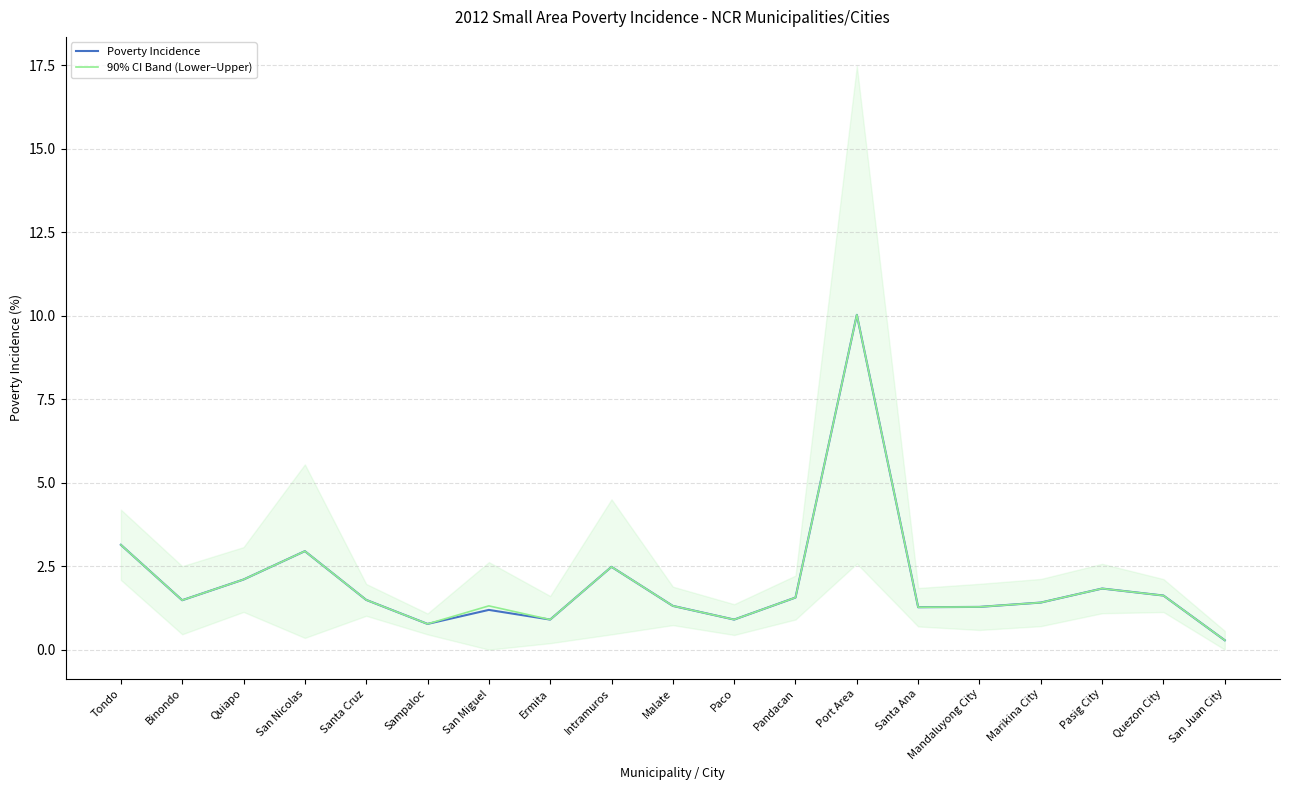

Which series changed the most between Quiapo and San Juan City?

Poverty Incidence